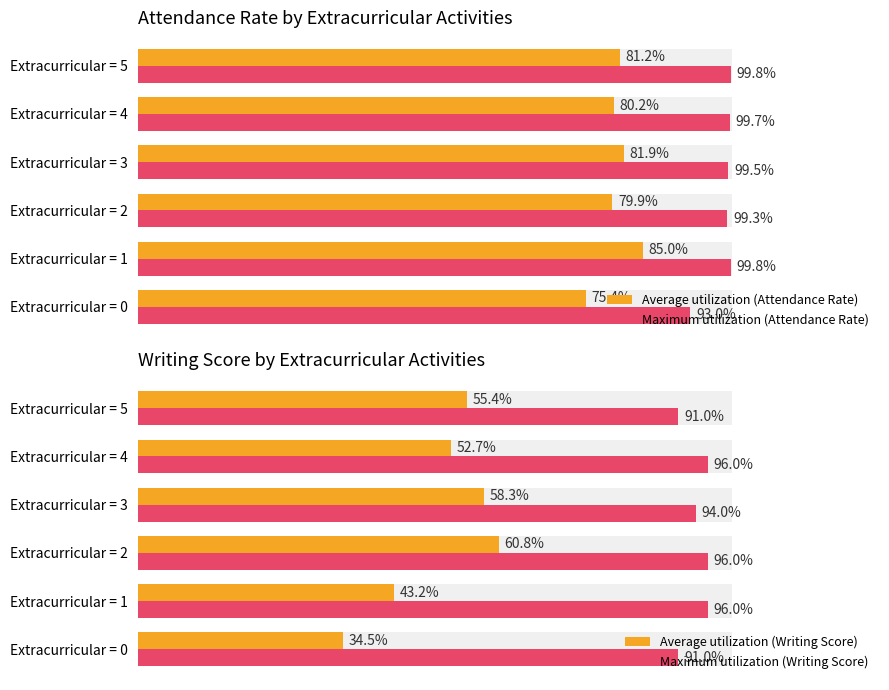

What is the value of the Maximum utilization (Attendance Rate) bar at the 1st from the left?

93.0